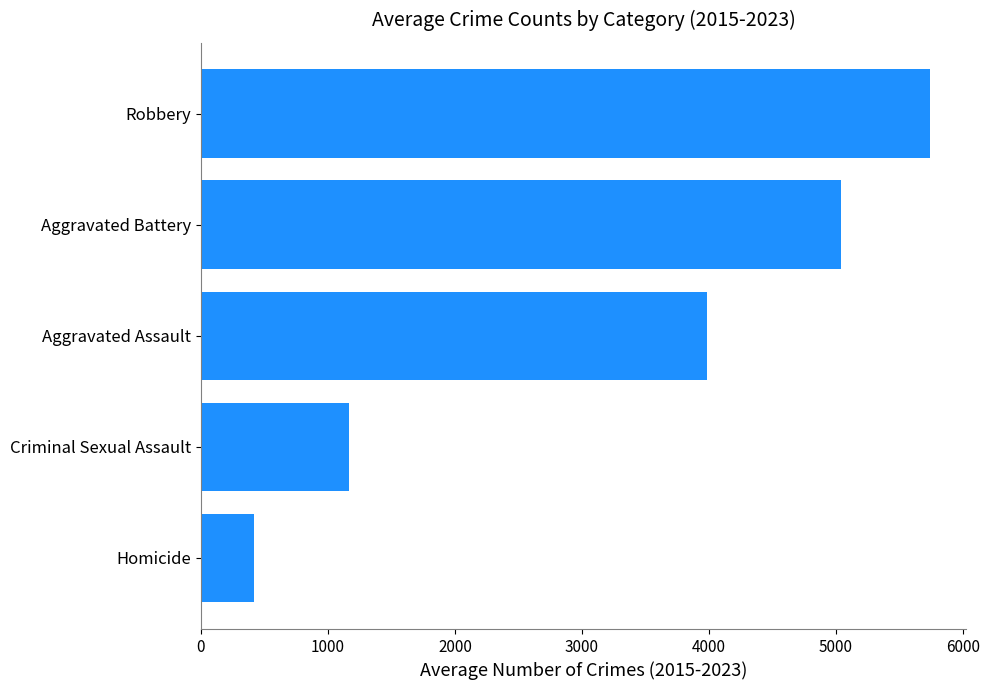

What is the ratio of the value at Criminal Sexual Assault to the value at Homicide?

2.8